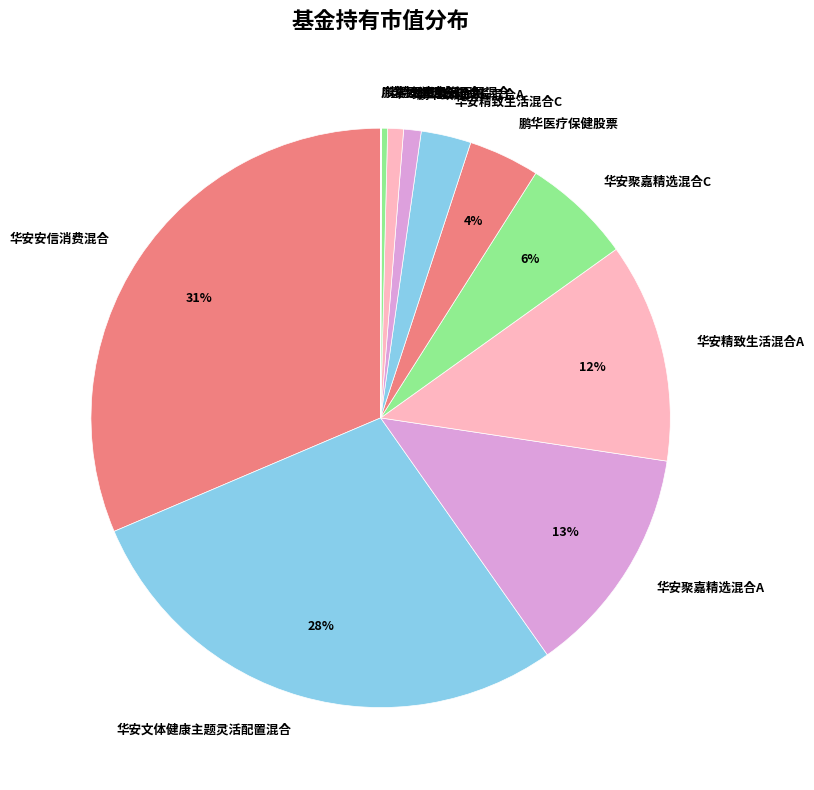

Is there a majority slice in this chart?

No